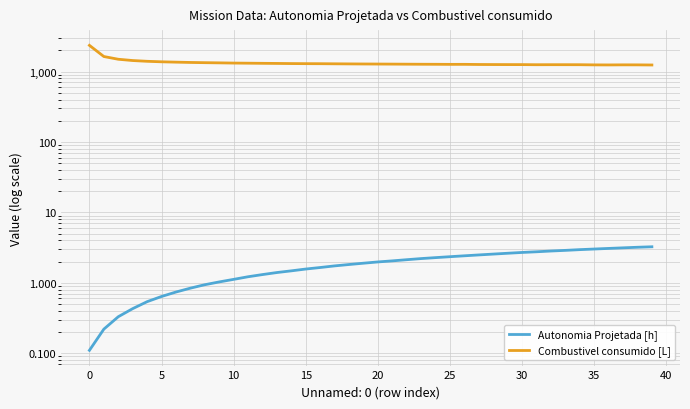

Rank the series by their maximum value, from lowest to highest.

Autonomia Projetada [h], Combustivel consumido [L]